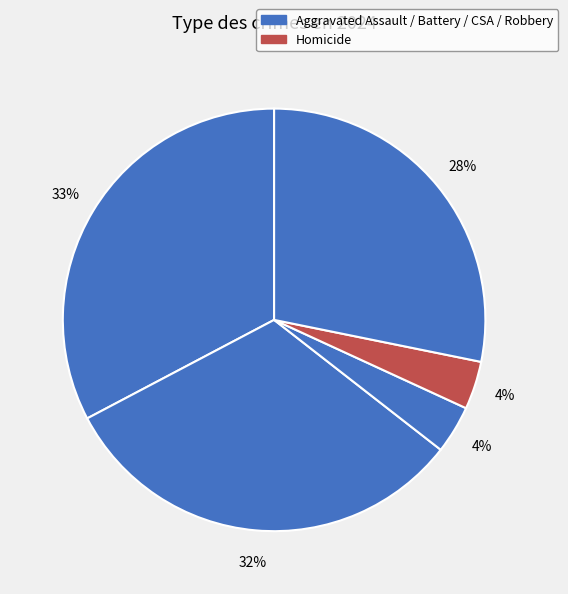

Is there any slice that represents more than half of the pie?

No